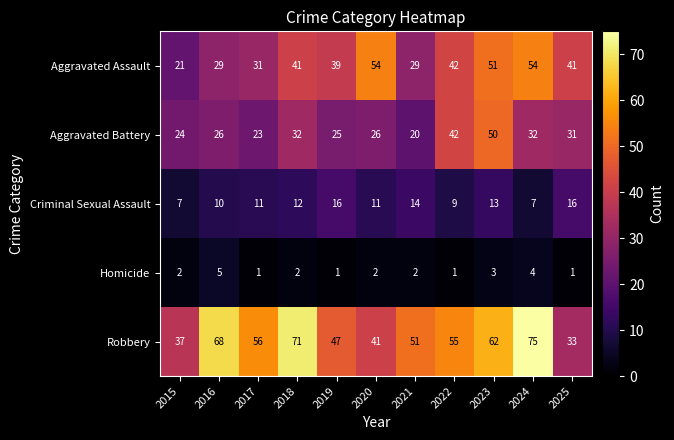

How many series are shown in this chart?

5